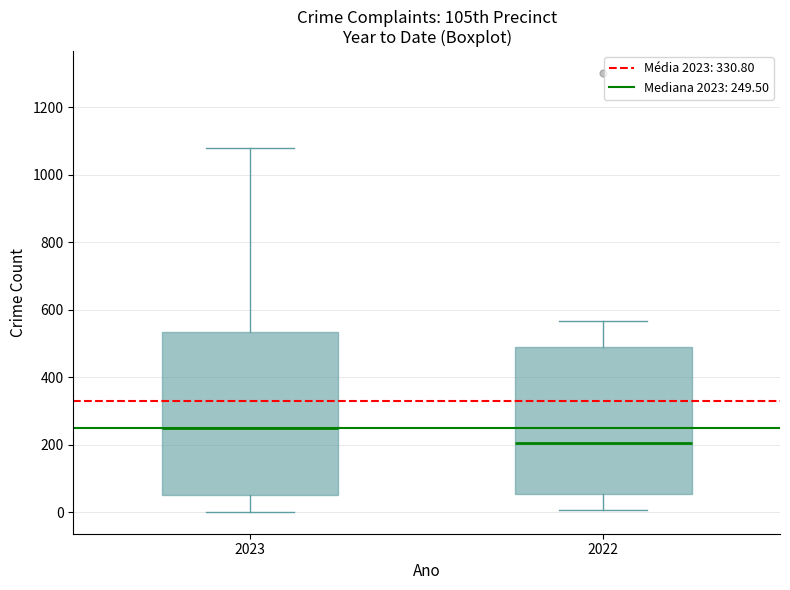

Which box has the lowest median line?

2022